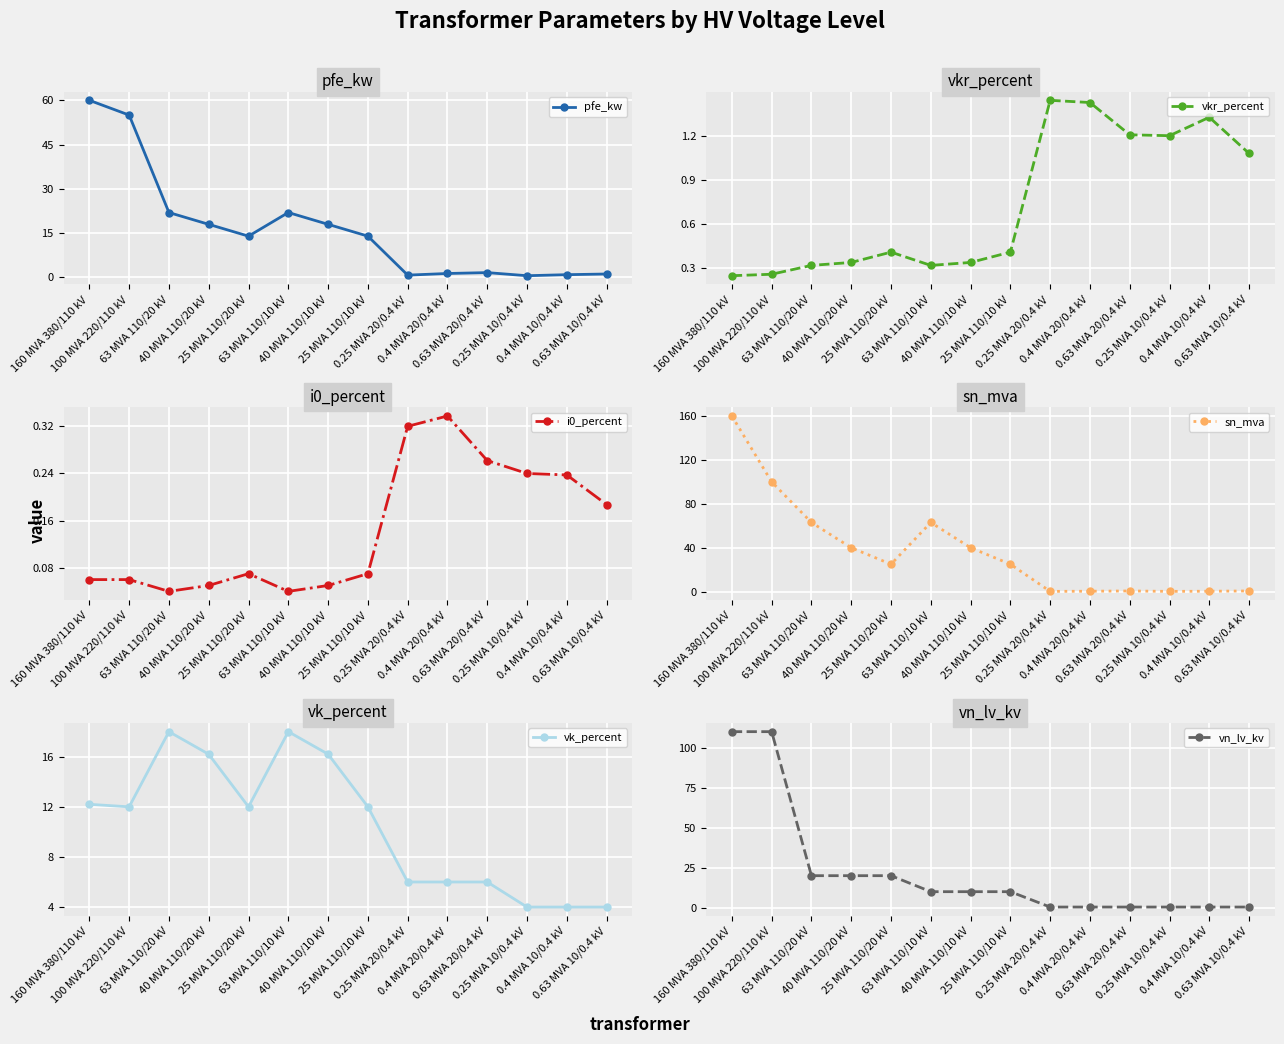

True or false: pfe_kw and i0_percent cross at least once.

False